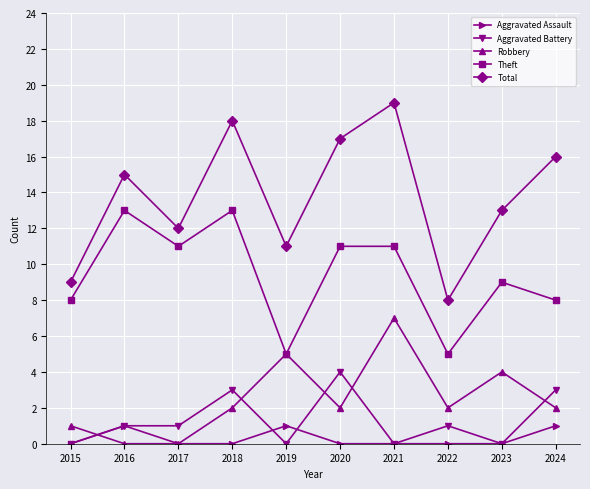

At 2024, list the series in order from smallest to largest.

Aggravated Assault, Robbery, Aggravated Battery, Theft, Total